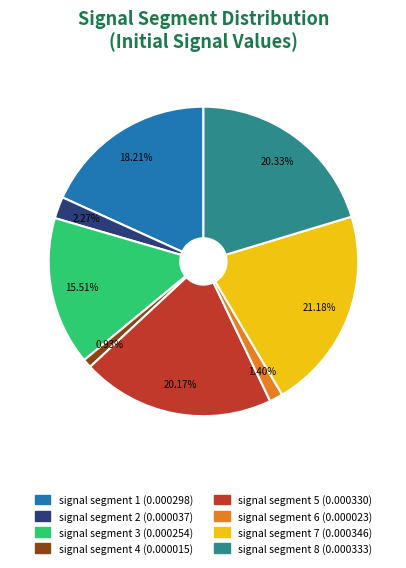

To the nearest percent, what is the combined percentage of signal segment 8 and signal segment 2?

23%